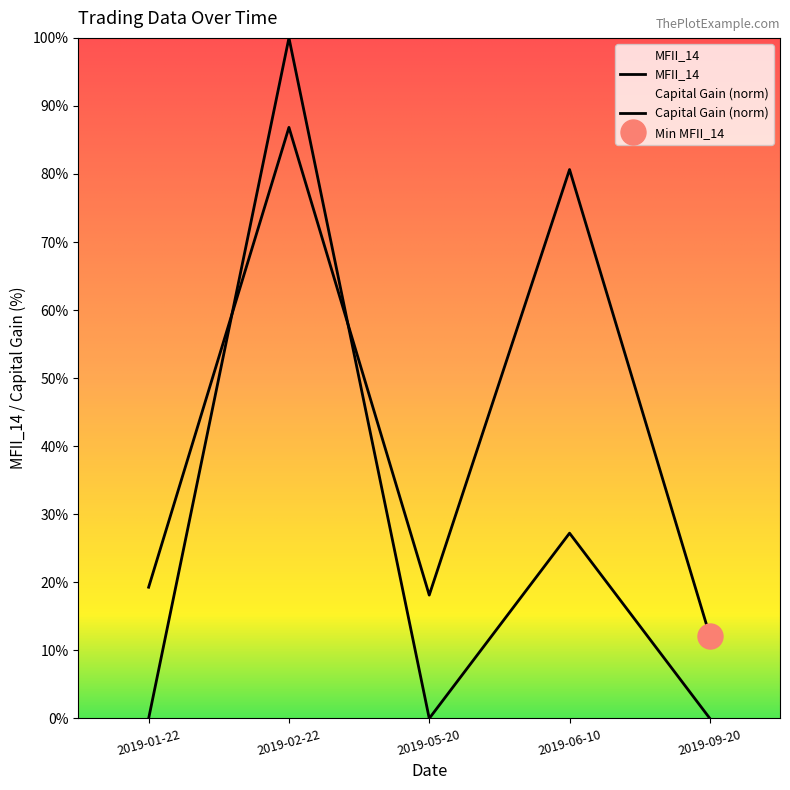

The MFII_14 series shows 86.8 at 2019-02-22. True or false?

True